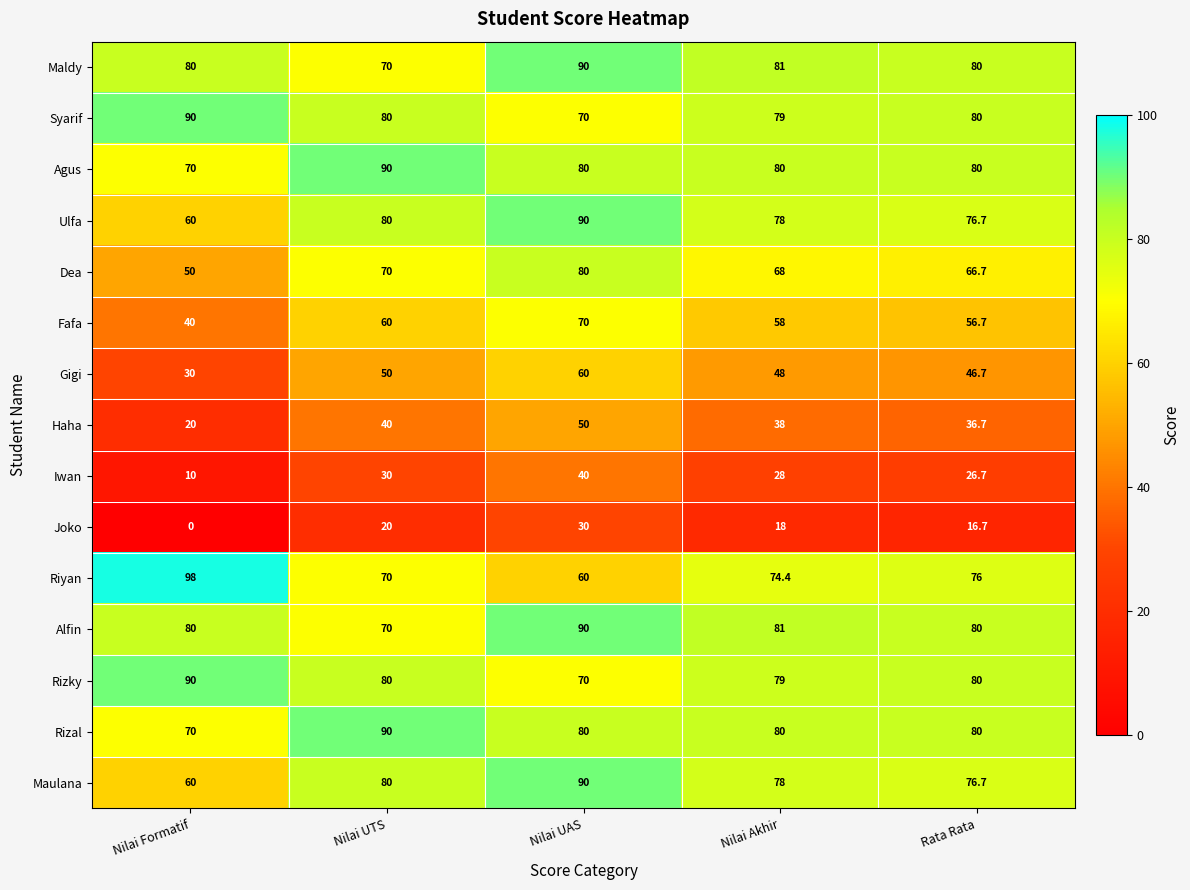

What is the spread (max minus min) of values at Nilai UAS?

60.0